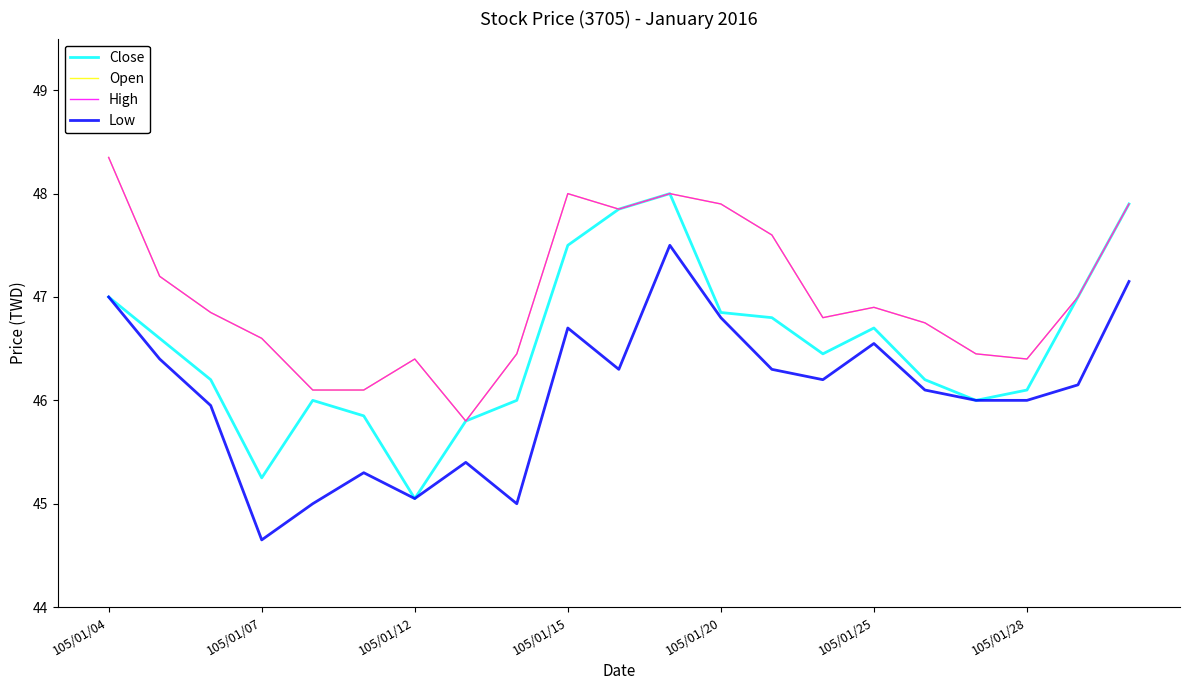

Does the chart have visible grid lines?

No